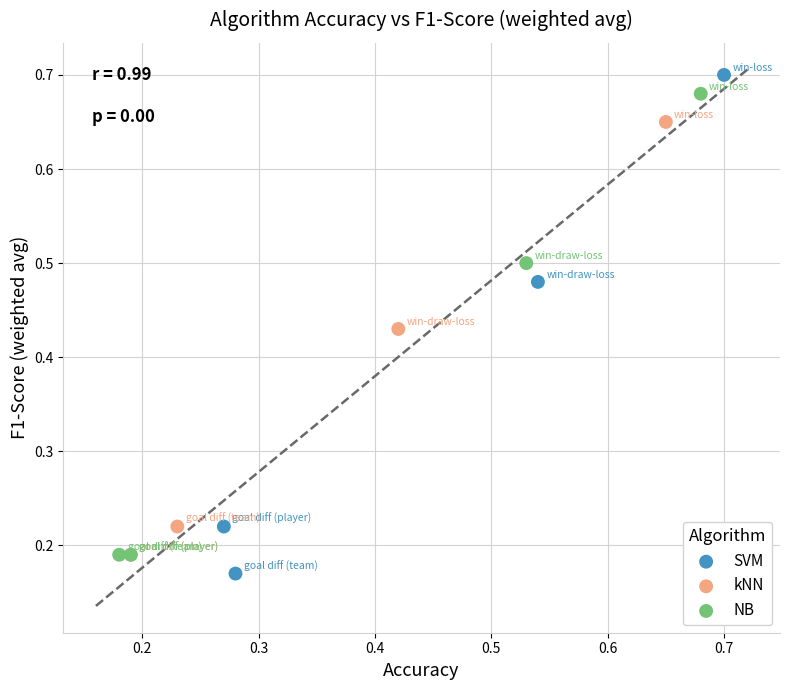

Which series has the widest spread of Y values?

SVM